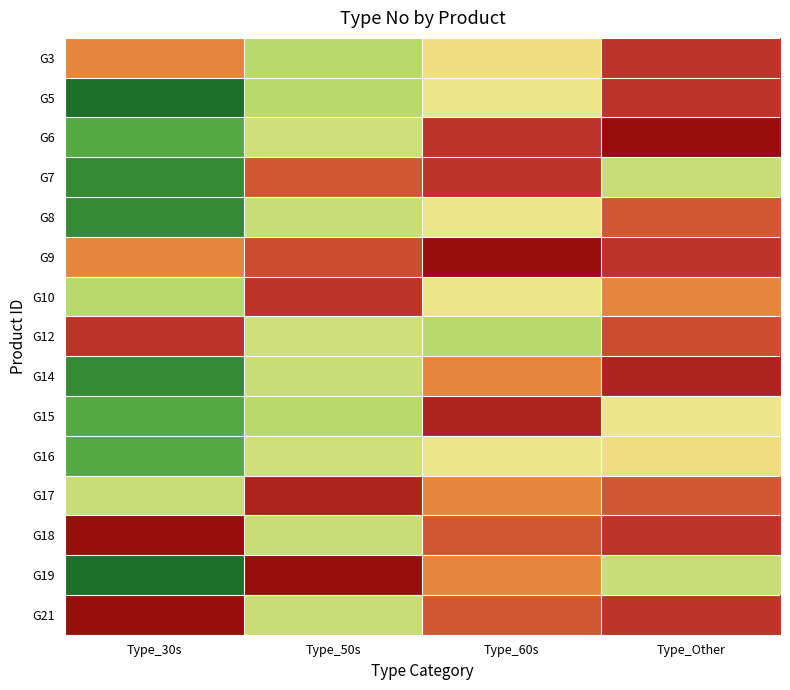

Rank the series at Type_30s from lowest to highest value.

G5, G19, G7, G8, G14, G6, G15, G16, G10, G17, G3, G9, G12, G18, G21